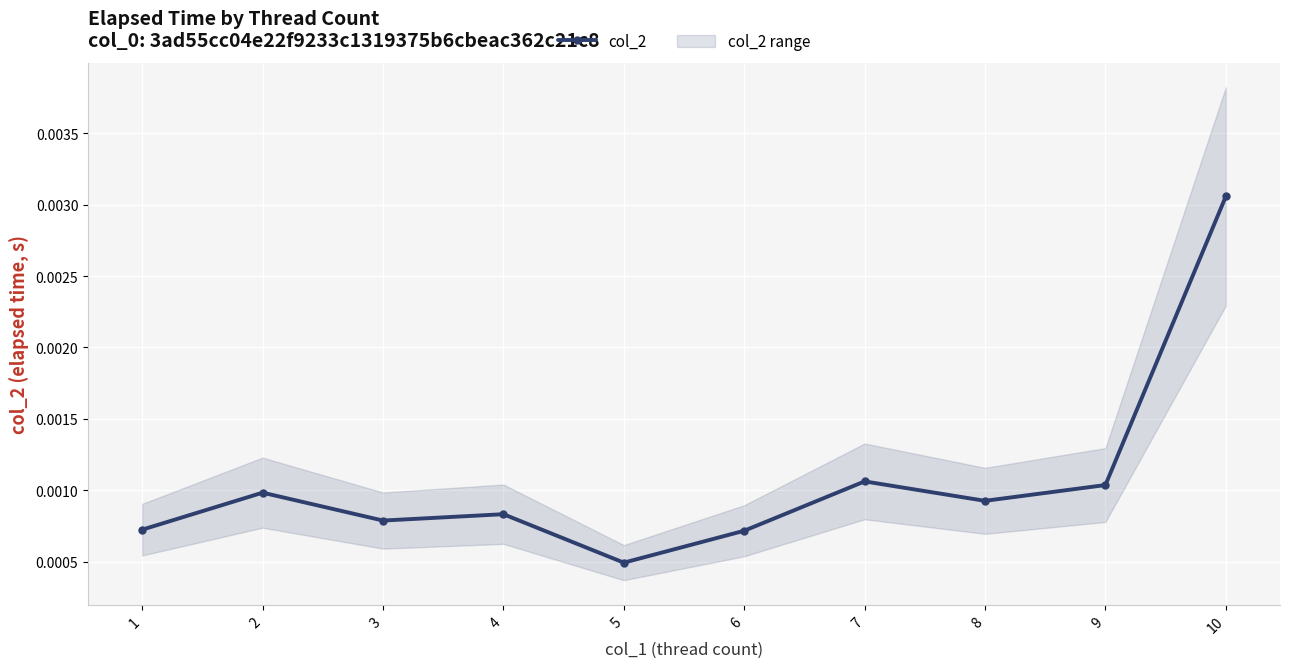

At which label is the value closest to 0?

5